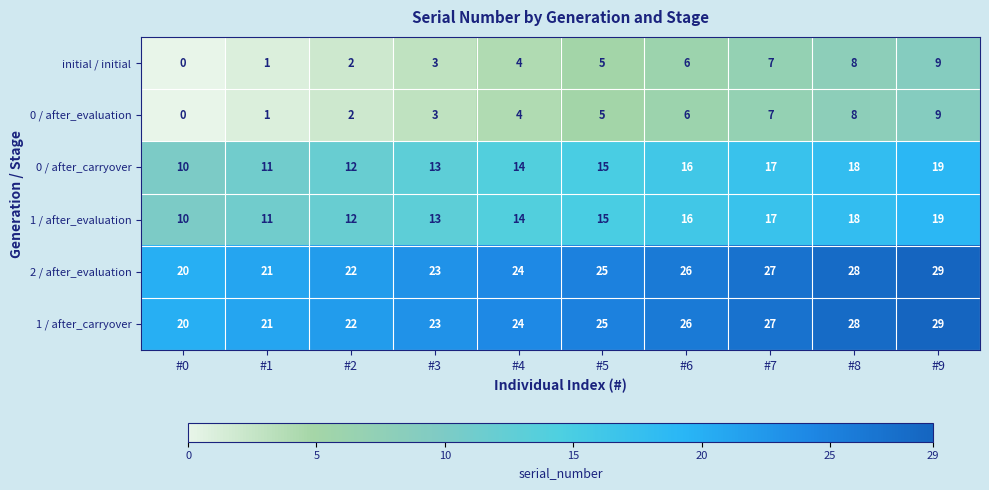

What is the sum of the initial / initial values at #1 and #6?

7